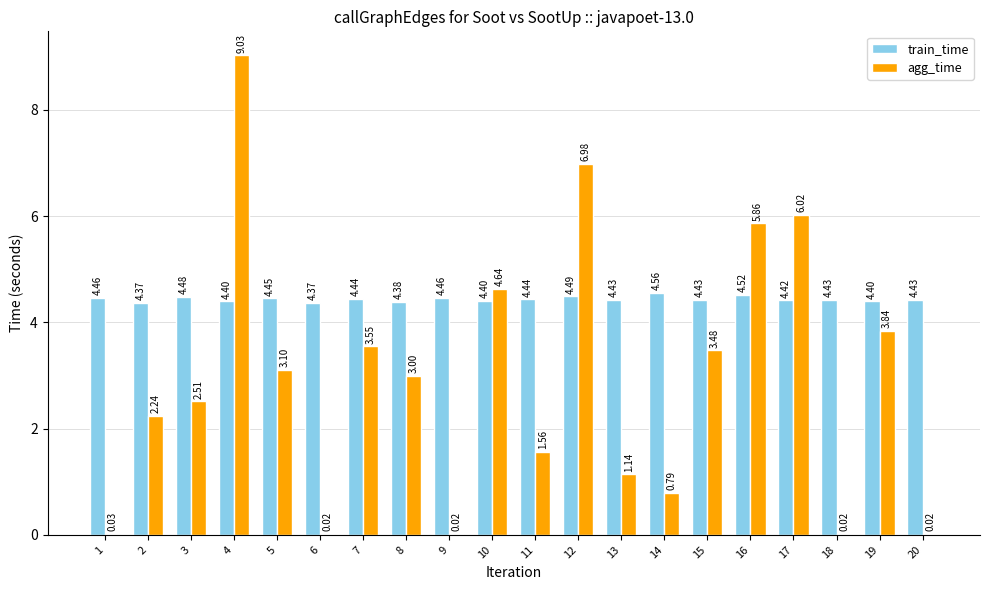

Which series changed the most between 13 and 16?

agg_time